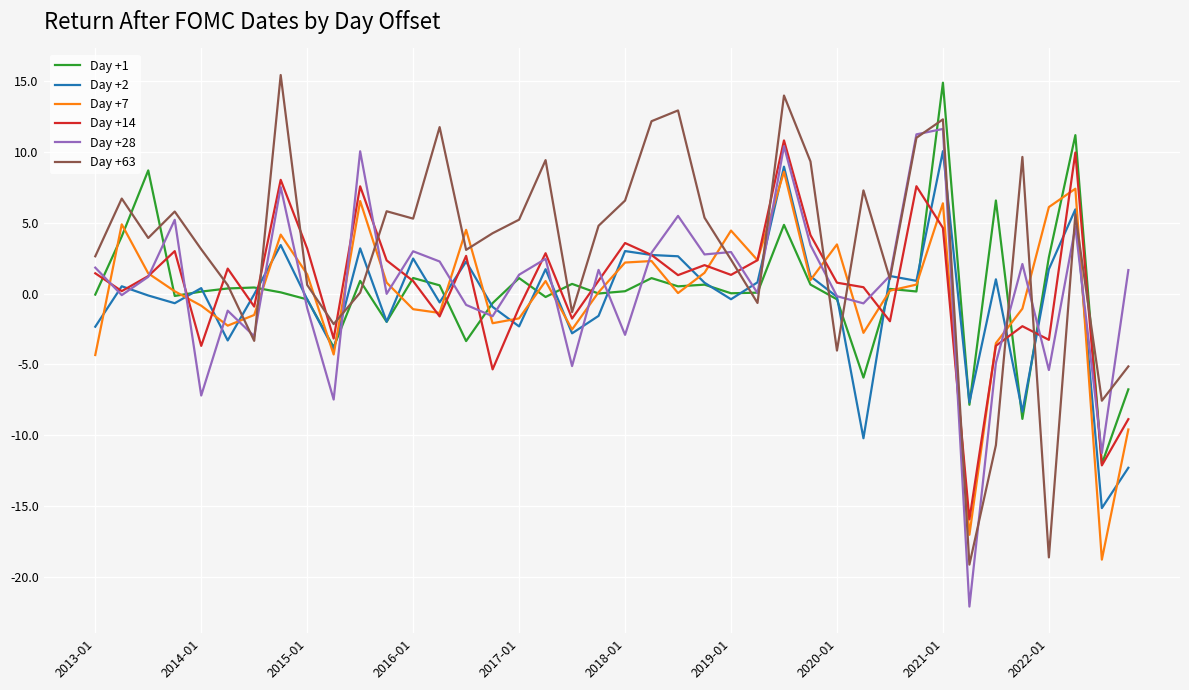

After their last crossing, which series has the higher values: Day +63 or Day +7?

Day +63